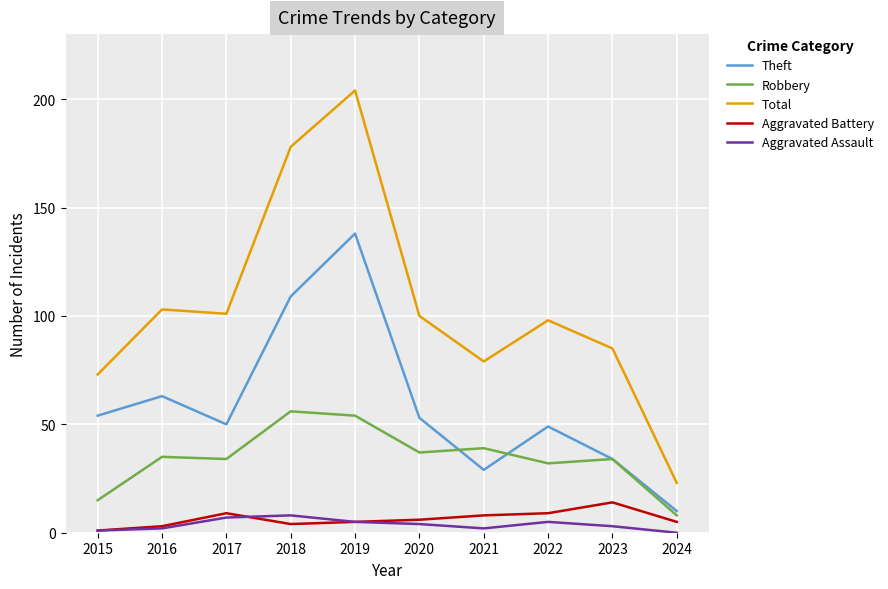

Rank the series by their maximum value, from lowest to highest.

Aggravated Assault, Aggravated Battery, Robbery, Theft, Total